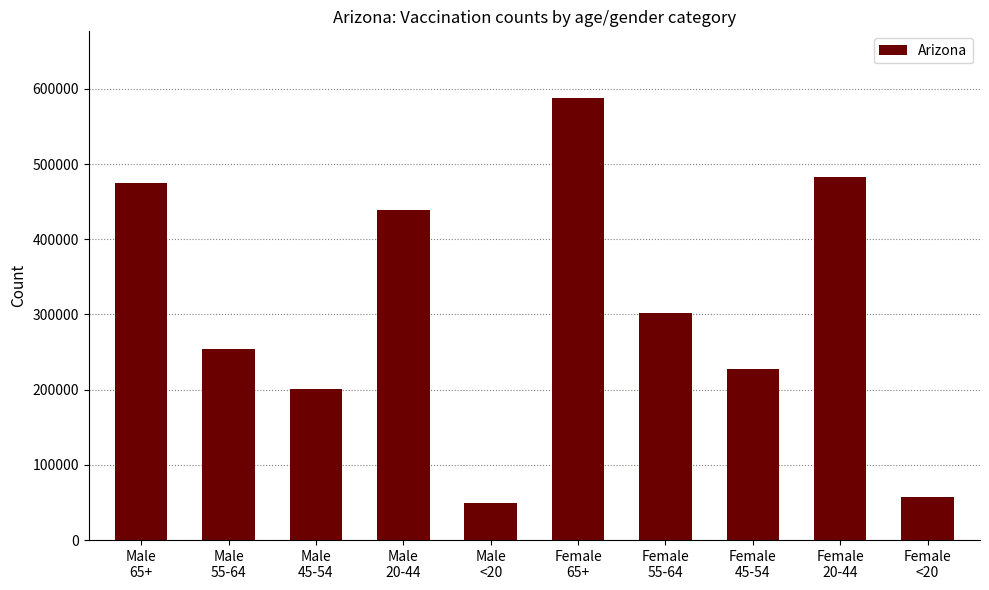

What is the ratio of the value at Female
20-44 to the value at Male
45-54?

2.4